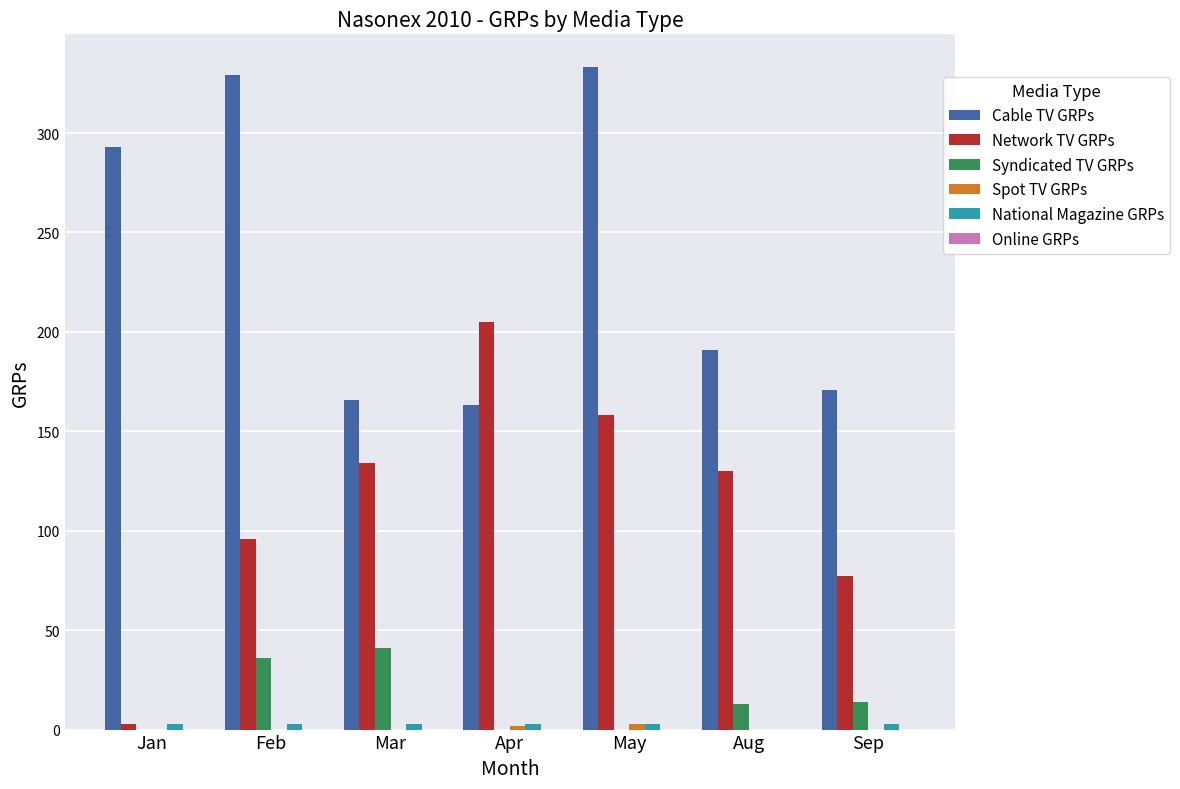

Is the value of Syndicated TV GRPs at Feb greater than the value of Network TV GRPs at Mar?

No